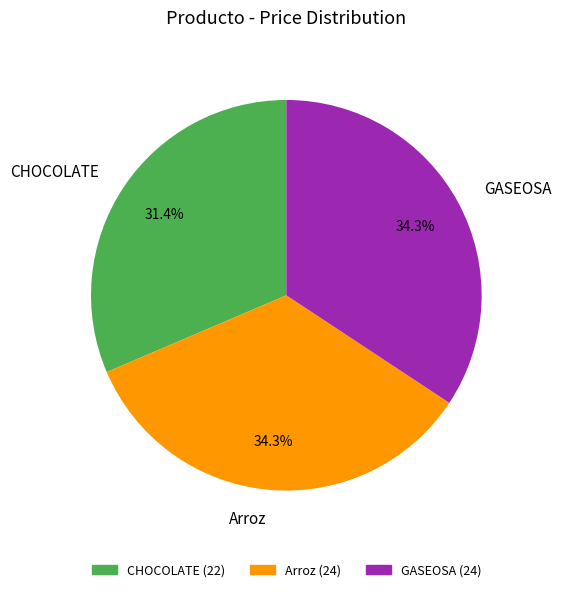

Which category has the smallest portion of the pie?

CHOCOLATE